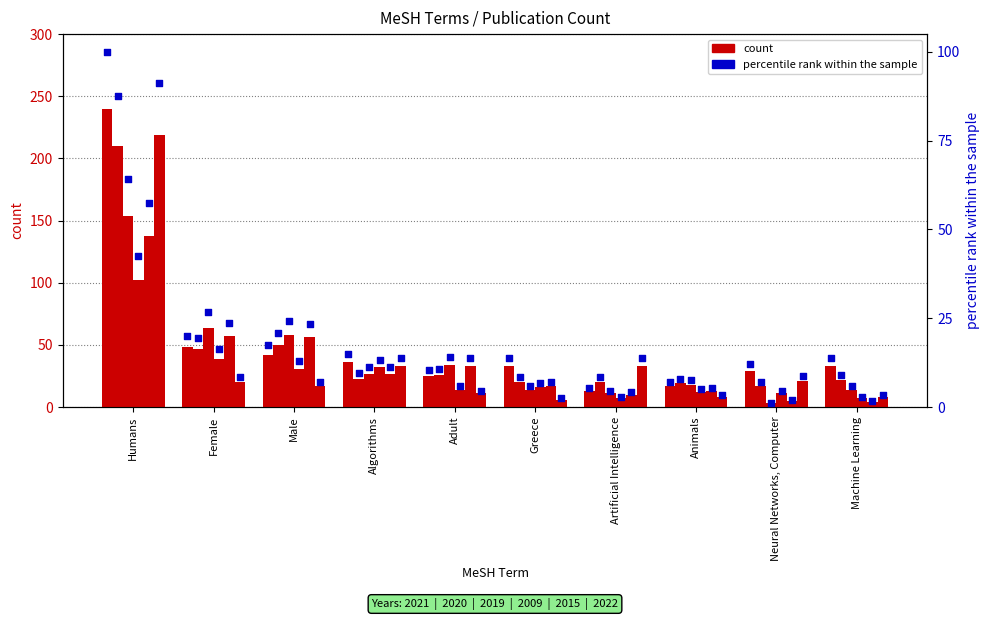

What is the total value across all series at Algorithms?

74.2